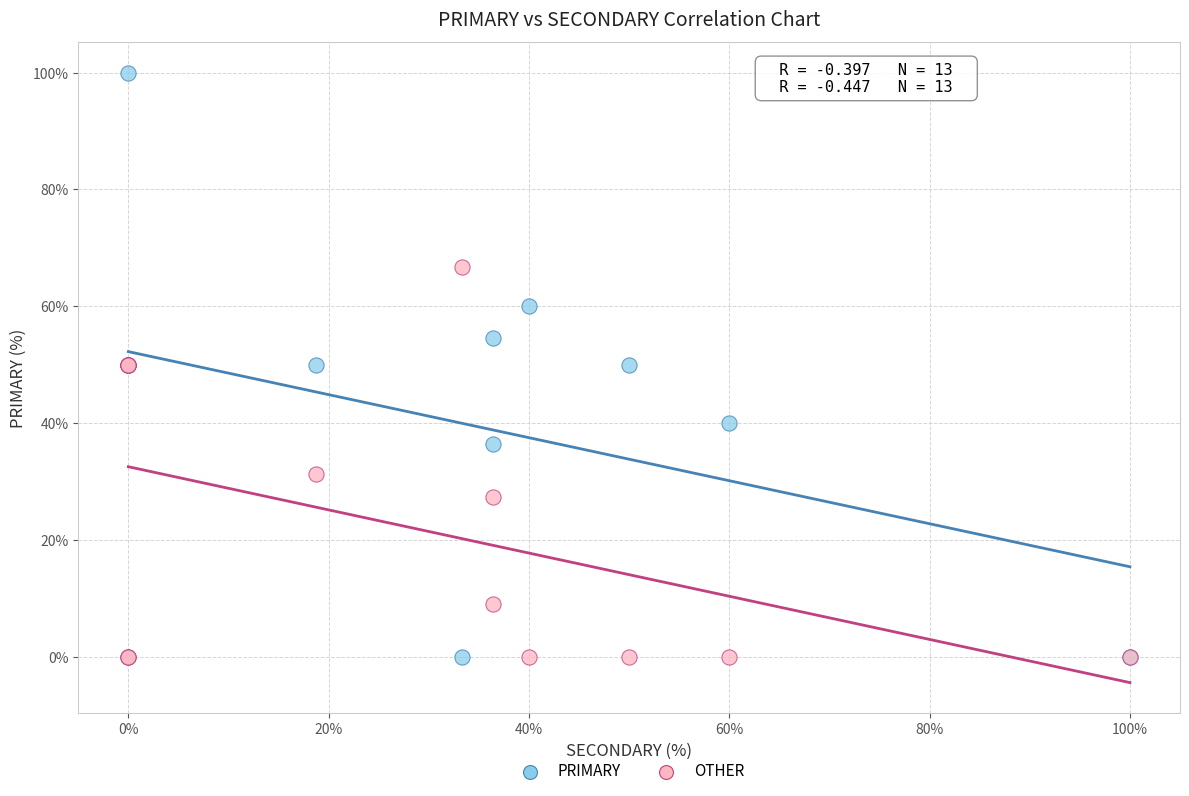

Which series contains the highest Y value?

PRIMARY